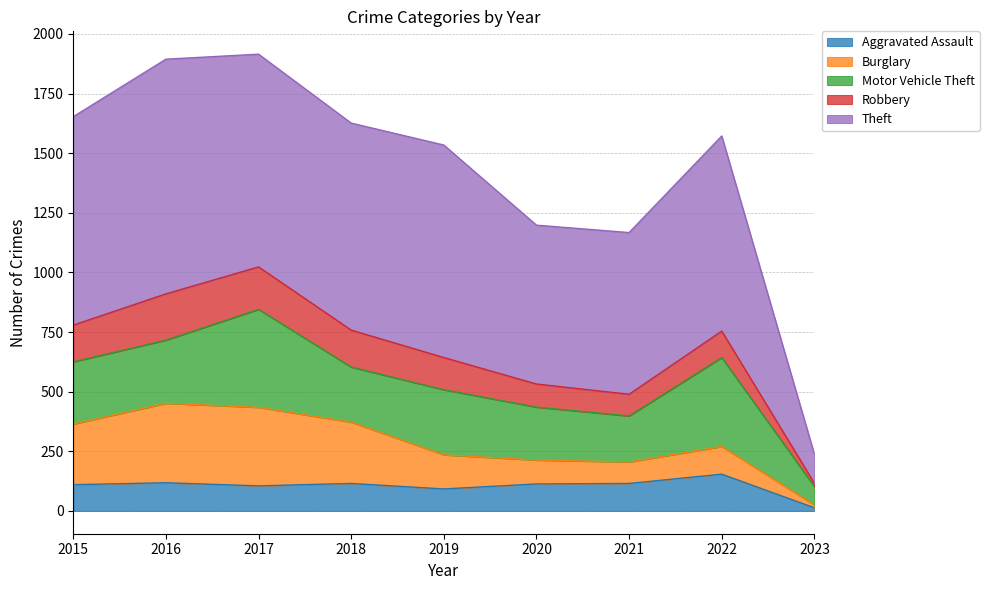

At which category is the sum across all series the highest?

2017